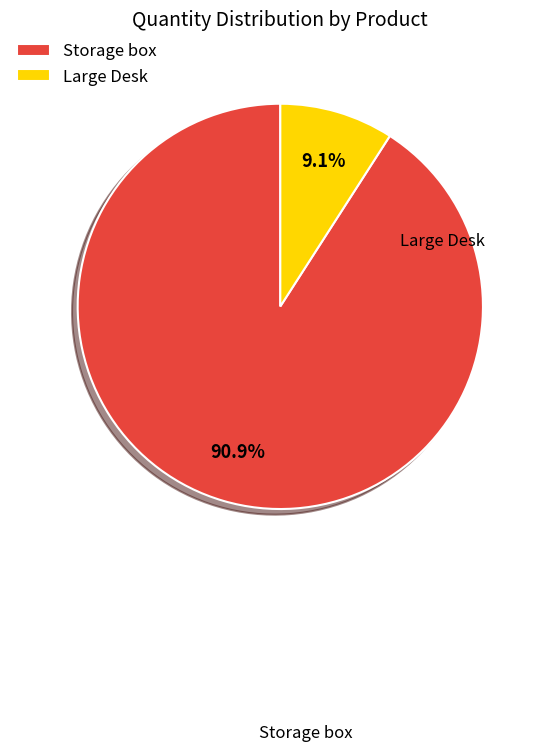

How many slices are in this pie chart?

2